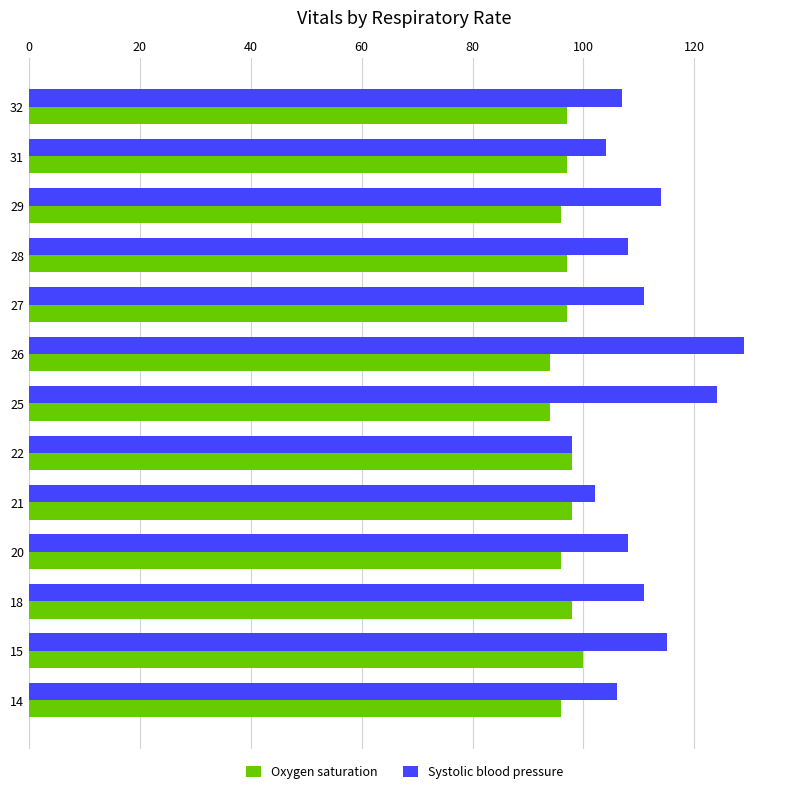

True or false: Systolic blood pressure has a value of 124 at 25.

True